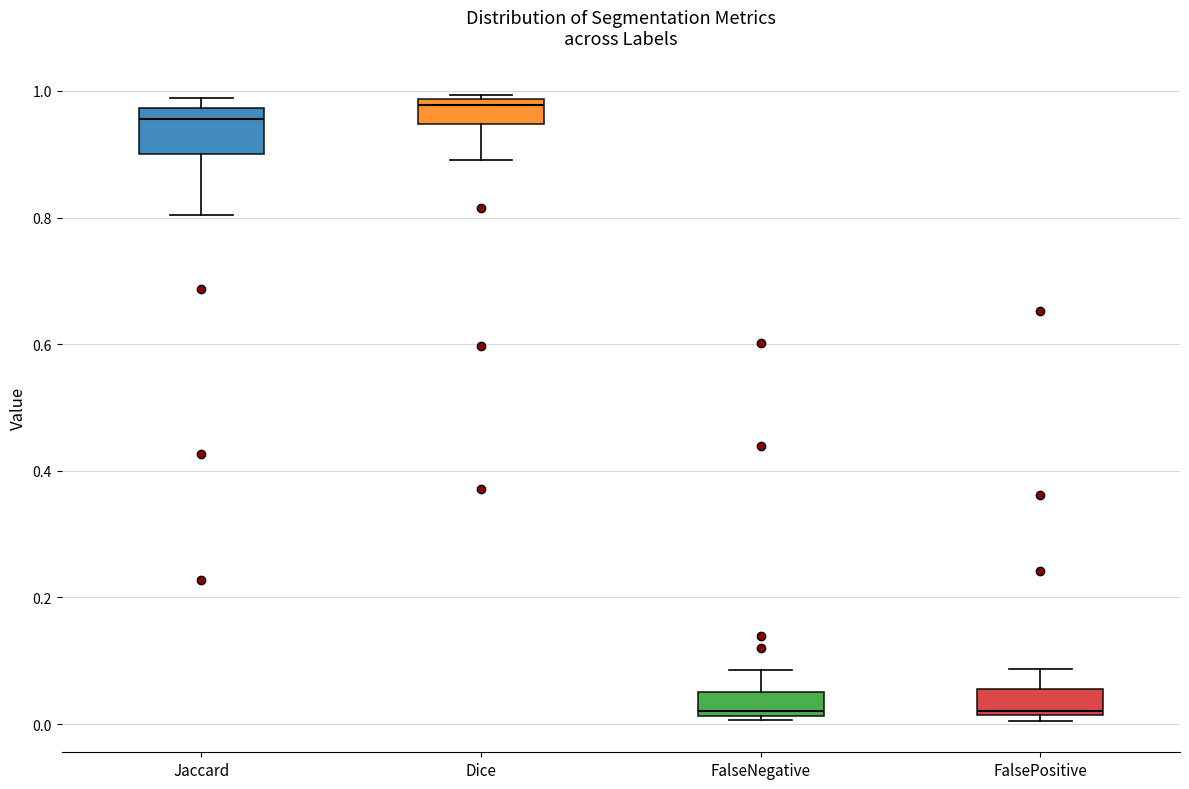

Reading left to right, read every box against the y-axis: the position of its median line, the range the box covers, and the ends of its whiskers. The values are not printed on the chart, so give them approximately, as read against the axis.

Jaccard: median 0.96, box 0.90 to 0.98, whiskers 0.80 to 0.98 (just above the box's upper edge)
Dice: median 0.98 (just below the box's upper edge), box 0.94 to 0.98, whiskers 0.90 to 1.00
FalseNegative: median 0.02 (just above the box's lower edge), box 0.02 to 0.06, whiskers 0.00 to 0.08
FalsePositive: median 0.02 (just above the box's lower edge), box 0.02 to 0.06, whiskers 0.00 to 0.08